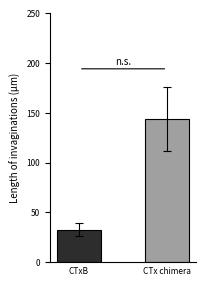

What is the maximum value shown in the chart?

144.1